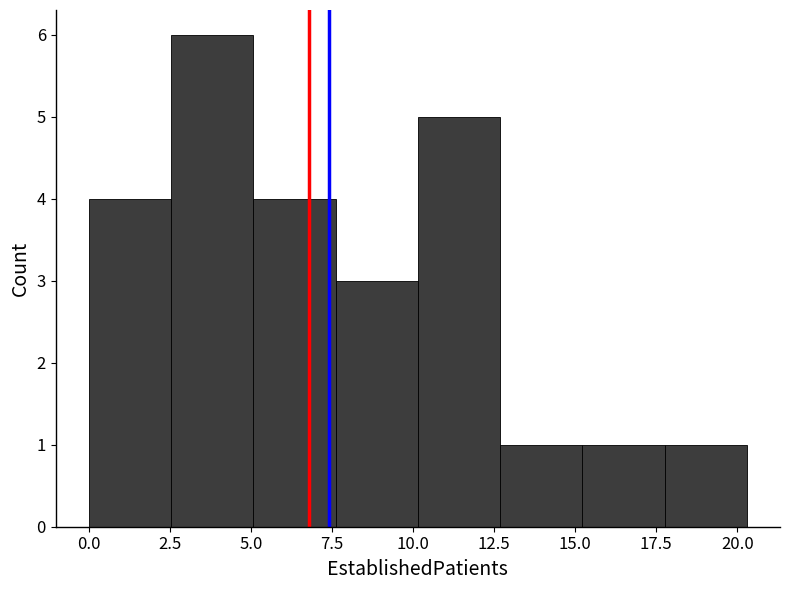

Reading left to right, list every bar in this chart as the range it spans on the x-axis followed by its height. Neither the bar edges nor the heights are printed on the chart, so give them approximately, as read against the axes.

0.0 to 2.5: 4
2.5 to 5.0: 6
5.0 to 7.5: 4
7.5 to 10.0: 3
10.0 to 12.5: 5
12.5 to 15.0: 1
15.0 to 18.0: 1
18.0 to 20.5: 1